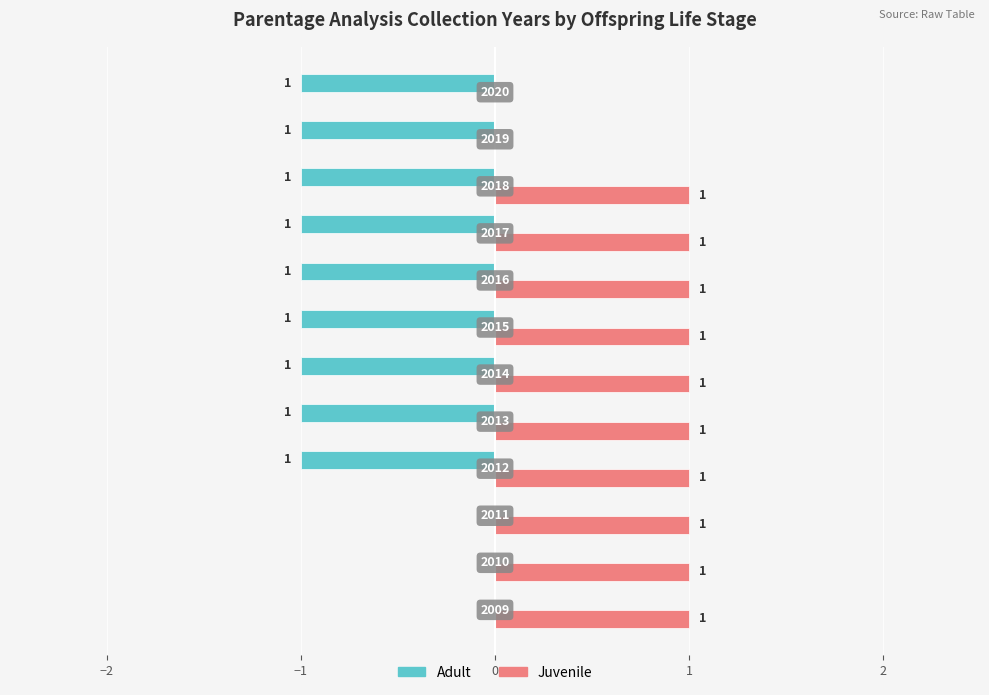

Which series has the largest total across all categories?

Juvenile